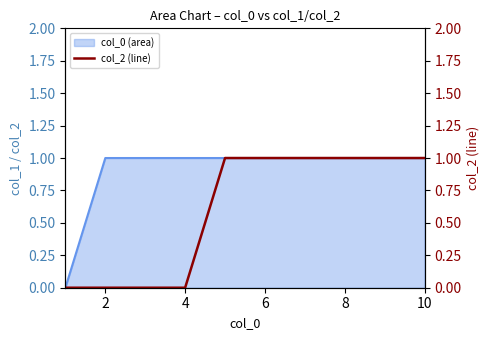

How many lines are shown in the chart?

1